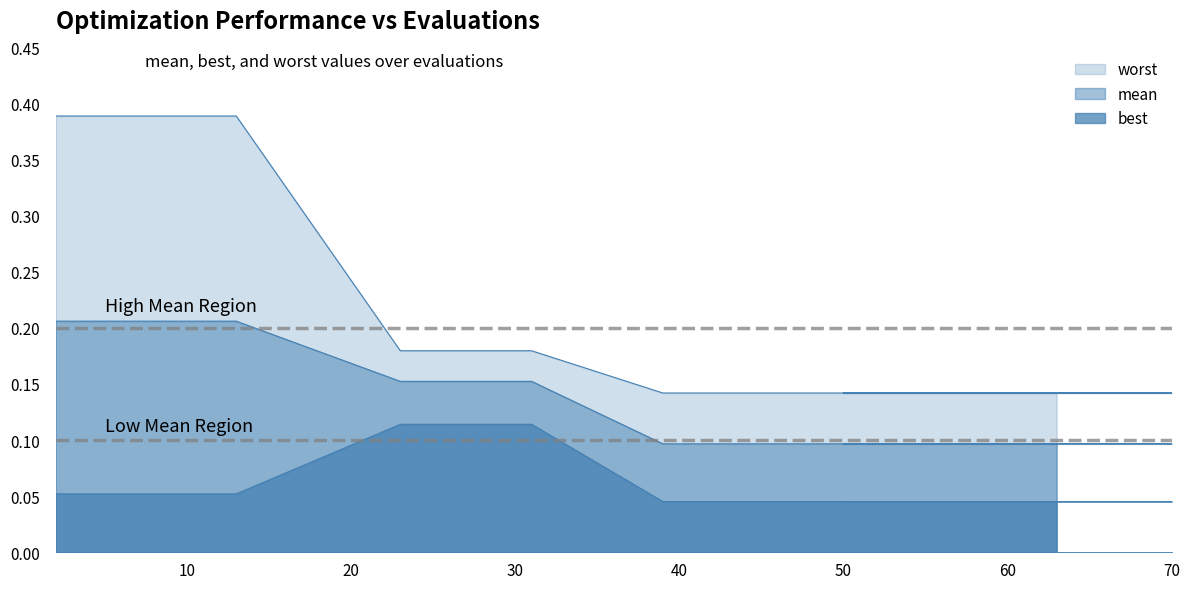

Count the best values in the range 0 to 1.

20